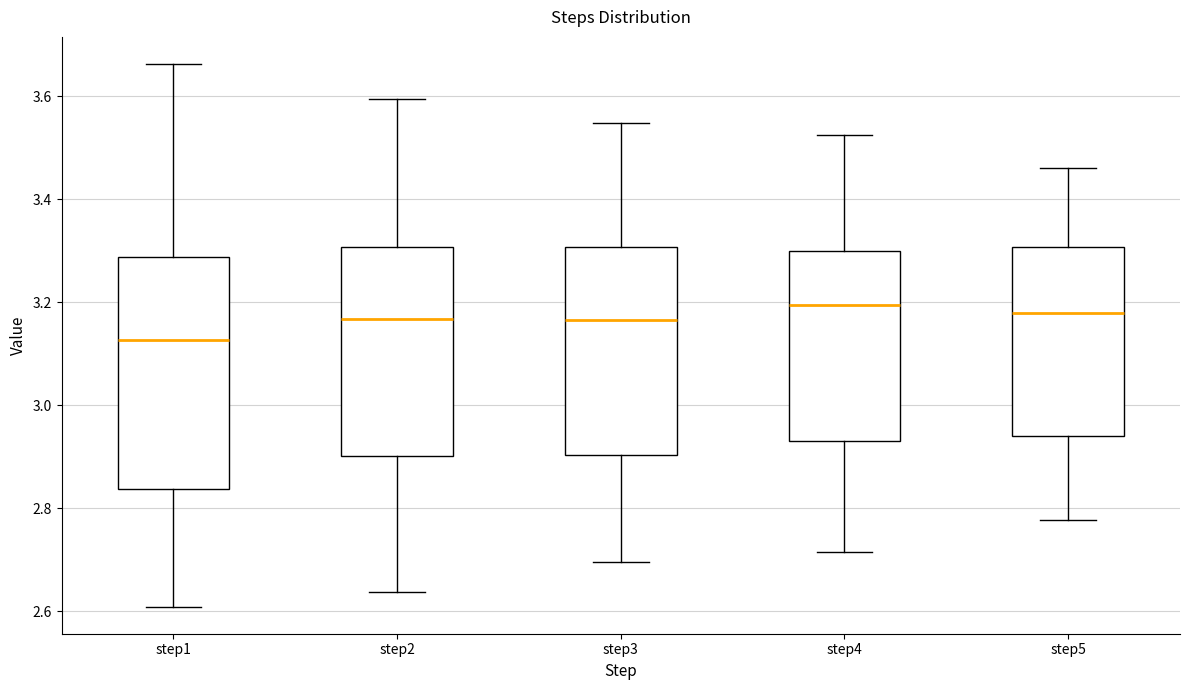

Which box is the tallest, from its lower edge to its upper edge?

step1